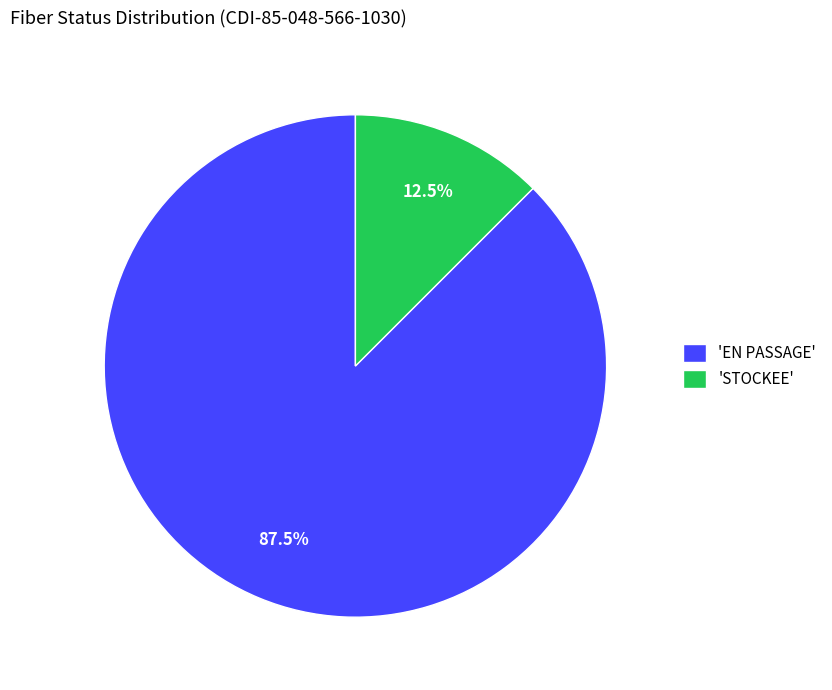

Which has a higher value, 'STOCKEE' or 'EN PASSAGE'?

'EN PASSAGE'